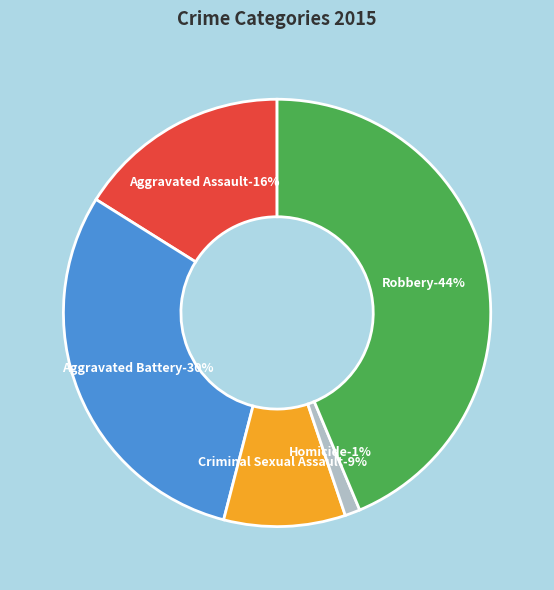

Is it true that Robbery is 52% of the pie?

False